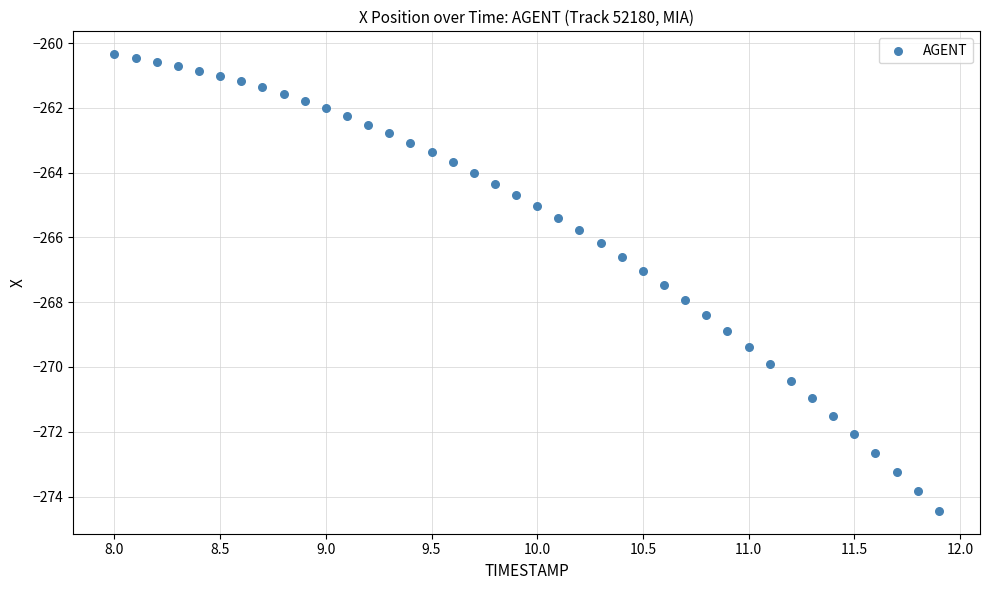

What is the range of X values (max minus min)?

3.9